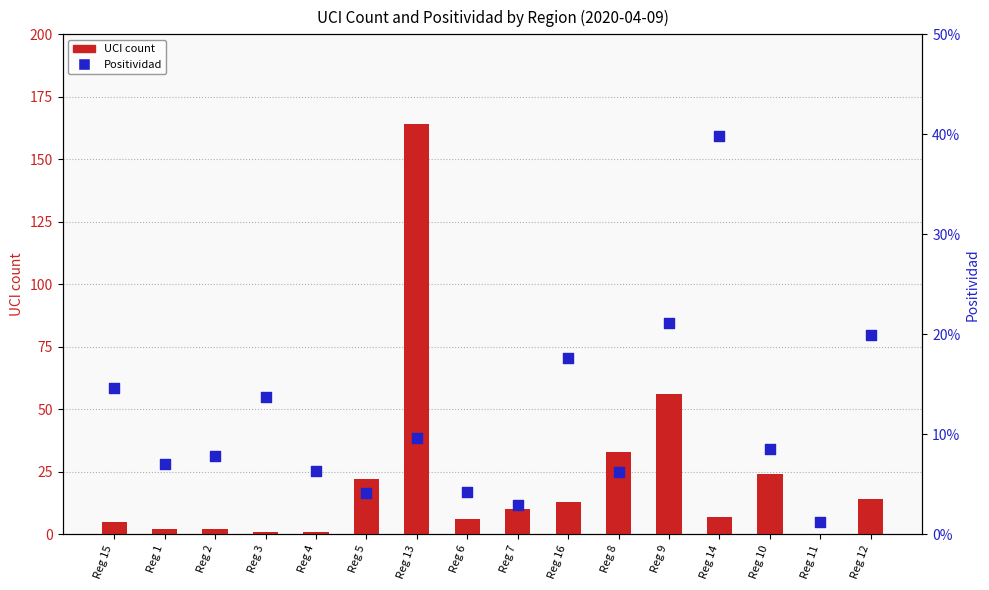

What are all the series names shown in the legend?

UCI count, Positividad (positivity rate)